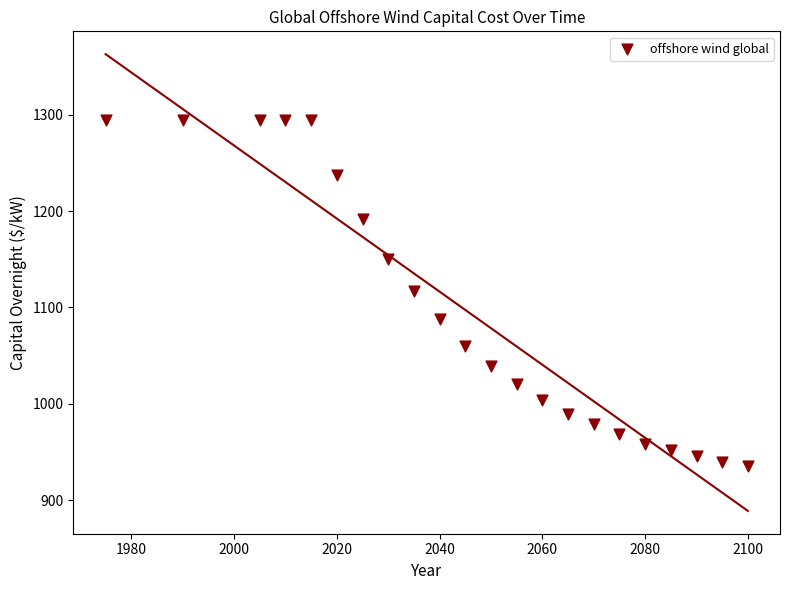

What is the range of X values (max minus min)?

125.0